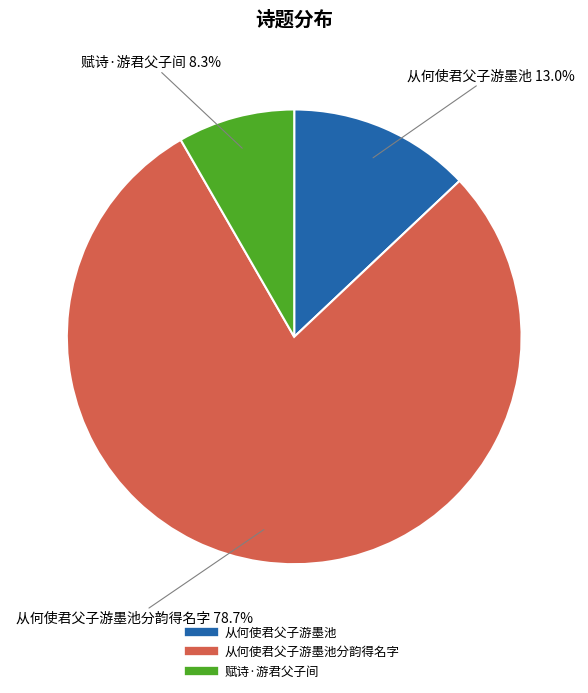

Is there any slice that represents more than half of the pie?

Yes